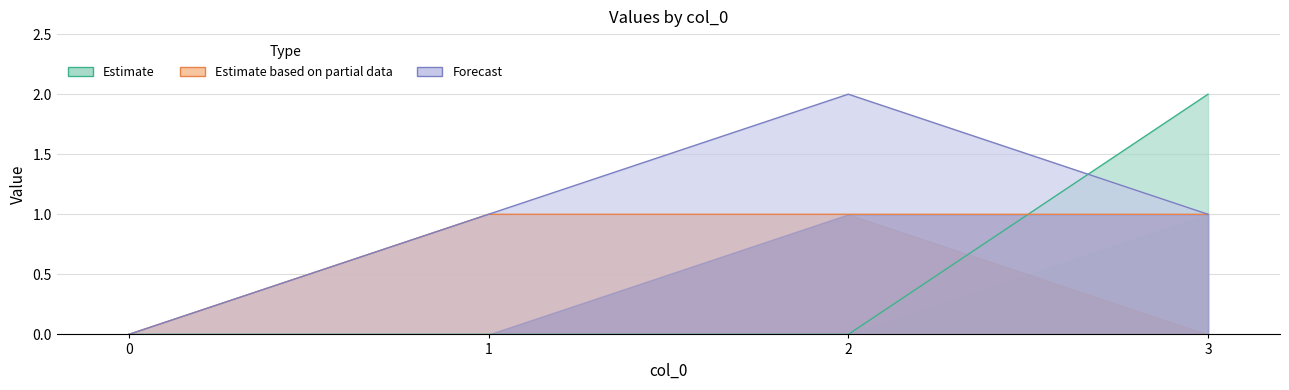

The value of n0 at 1 is 0. True or false?

False